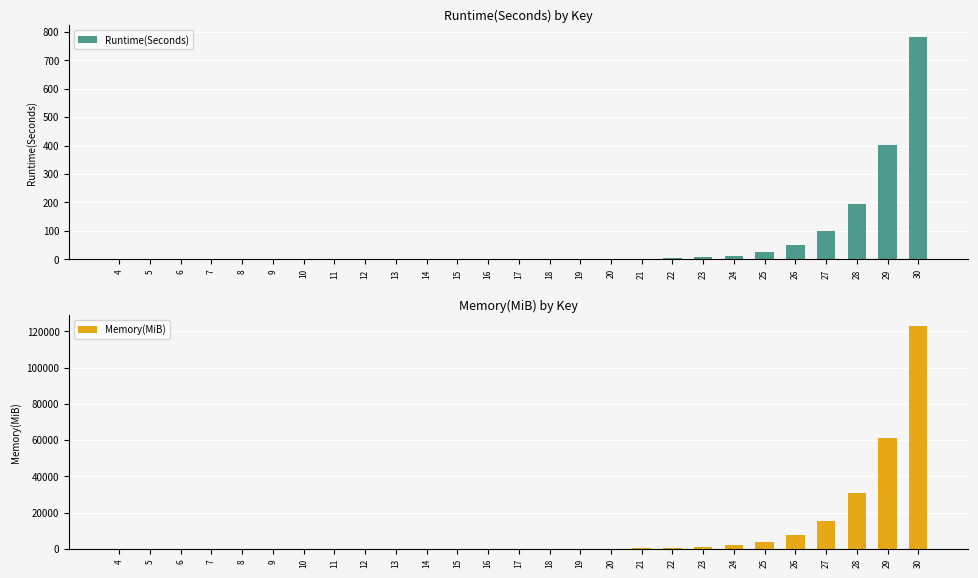

Count the number of data series in this chart.

2